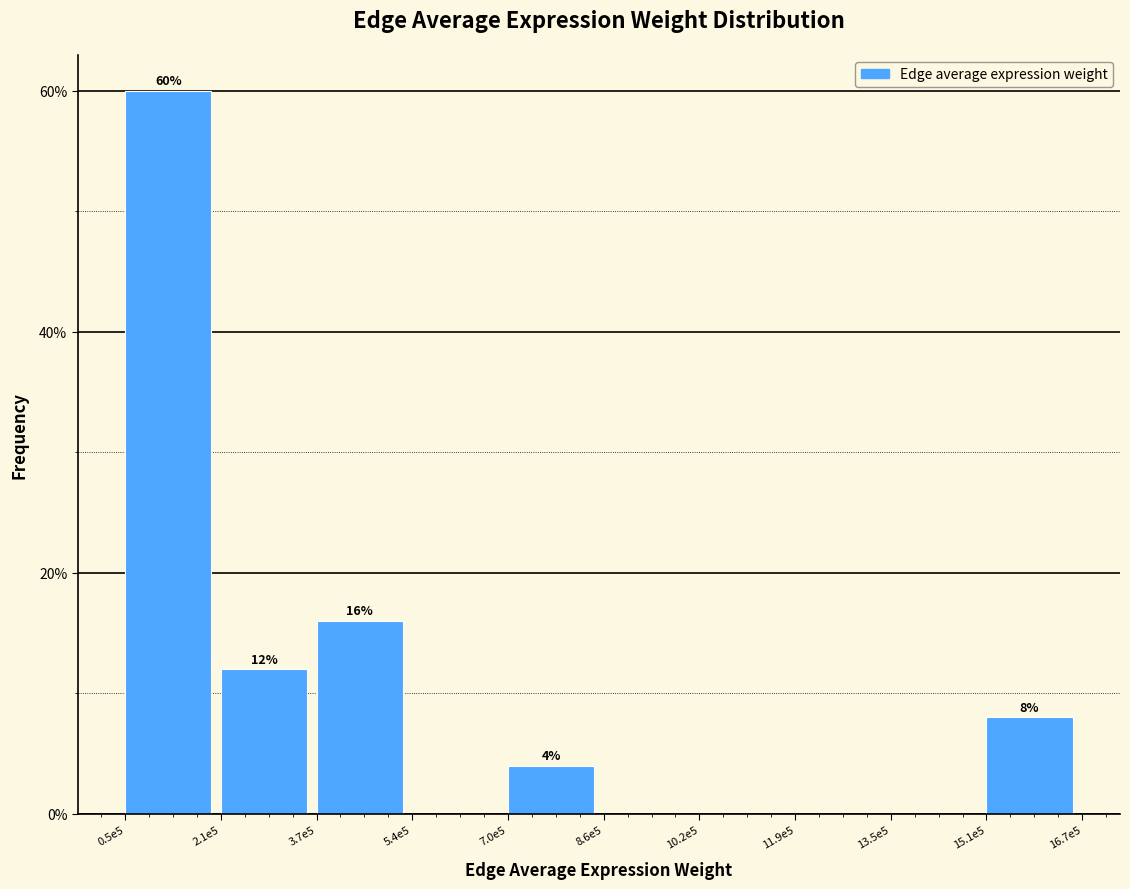

Reading right to left, extract all data points from this chart.

15.1e5=8	13.5e5=0	11.9e5=0	10.2e5=0	8.6e5=0	7.0e5=4	5.4e5=0	3.7e5=16	2.1e5=12	0.5e5=60